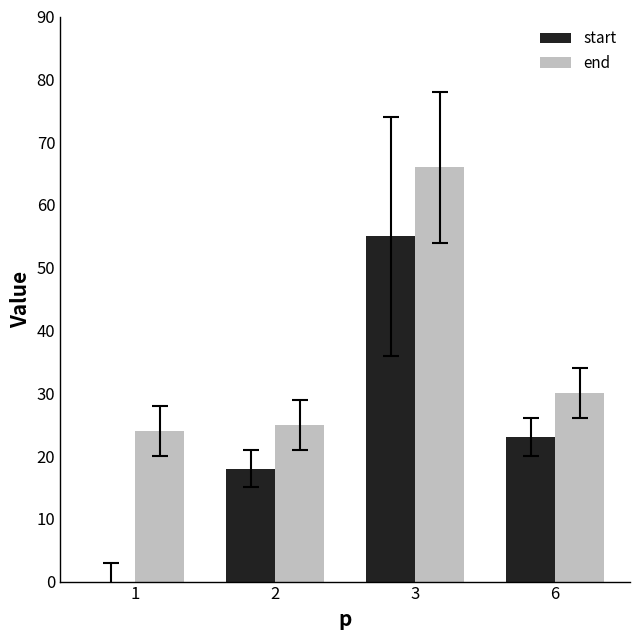

How many groups of bars are there?

4